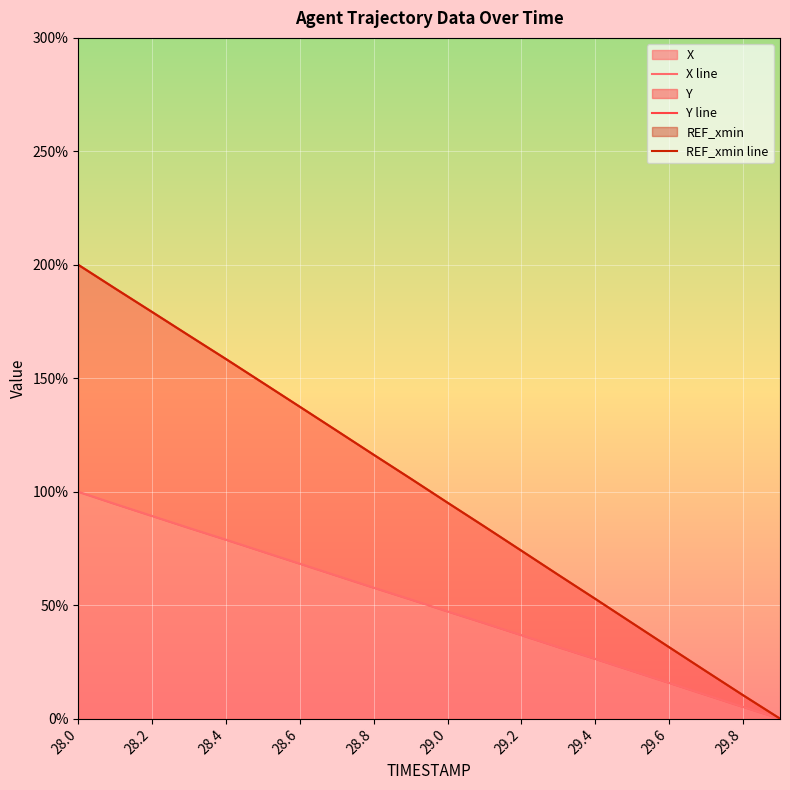

Rank the series by their maximum value, from lowest to highest.

X line, Y line, REF_xmin line